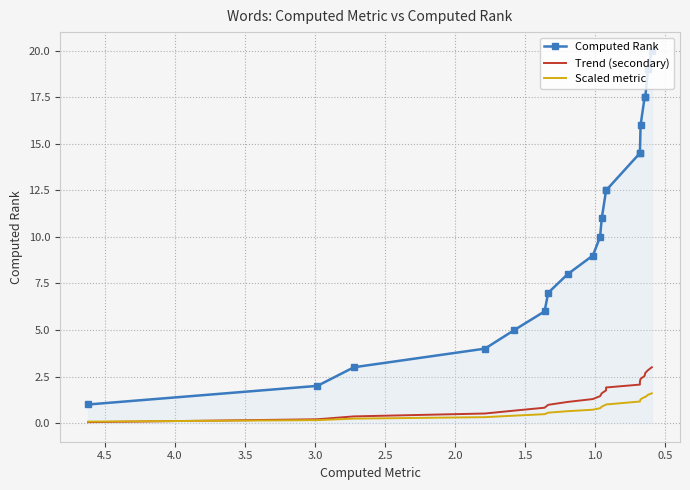

What is the value of the Scaled metric point at the 4th from the left?

0.3